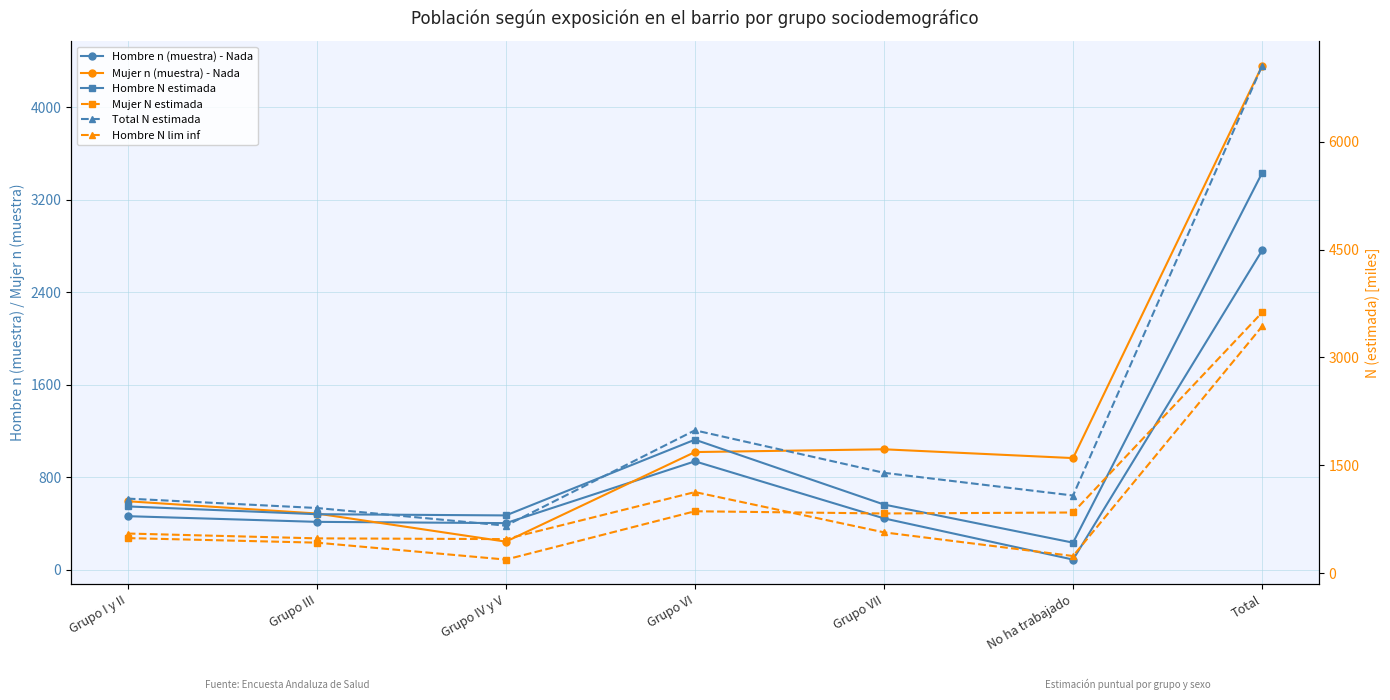

Which series has the largest total across all categories?

Total N estimada